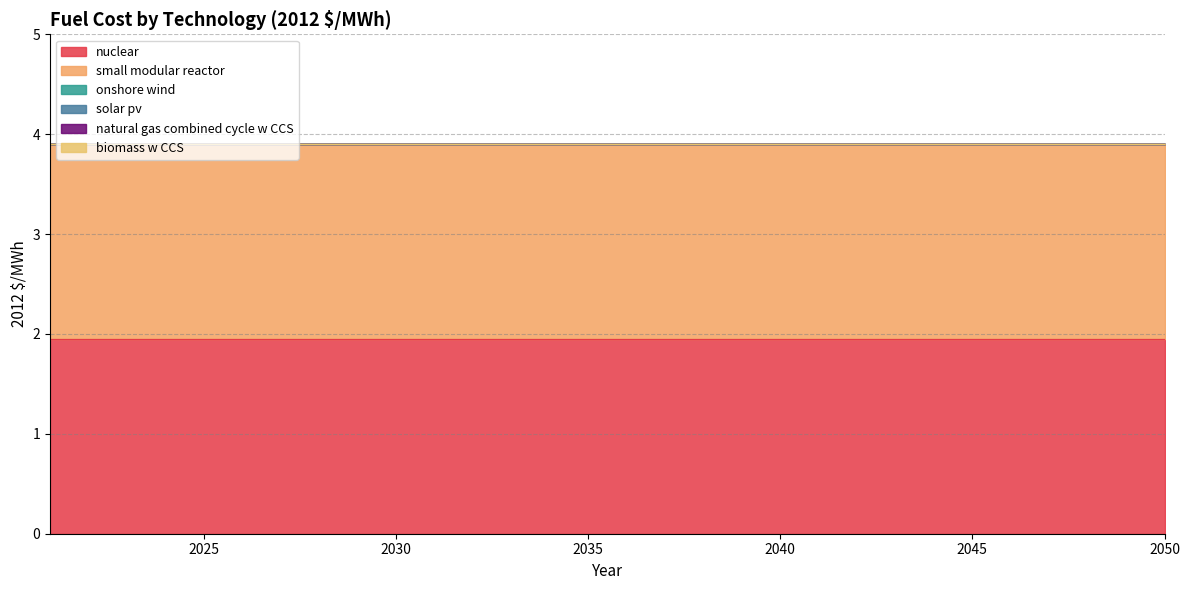

Reading left to right, transcribe all the data shown in this chart.

nuclear: 2021=1.9	2022=1.9	2023=1.9	2024=1.9	2025=1.9	2026=1.9	2027=1.9	2028=1.9	2029=1.9	2030=1.9	2031=1.9	2032=1.9	2033=1.9	2034=1.9	2035=1.9	2036=1.9	2037=1.9	2038=1.9	2039=1.9	2040=1.9	2041=1.9	2042=1.9	2043=1.9	2044=1.9	2045=1.9	2046=1.9	2047=1.9	2048=1.9	2049=1.9	2050=1.9
small modular reactor: 2021=1.9	2022=1.9	2023=1.9	2024=1.9	2025=1.9	2026=1.9	2027=1.9	2028=1.9	2029=1.9	2030=1.9	2031=1.9	2032=1.9	2033=1.9	2034=1.9	2035=1.9	2036=1.9	2037=1.9	2038=1.9	2039=1.9	2040=1.9	2041=1.9	2042=1.9	2043=1.9	2044=1.9	2045=1.9	2046=1.9	2047=1.9	2048=1.9	2049=1.9	2050=1.9
onshore wind: 2021=0.0	2022=0.0	2023=0.0	2024=0.0	2025=0.0	2026=0.0	2027=0.0	2028=0.0	2029=0.0	2030=0.0	2031=0.0	2032=0.0	2033=0.0	2034=0.0	2035=0.0	2036=0.0	2037=0.0	2038=0.0	2039=0.0	2040=0.0	2041=0.0	2042=0.0	2043=0.0	2044=0.0	2045=0.0	2046=0.0	2047=0.0	2048=0.0	2049=0.0	2050=0.0
solar pv: 2021=0.0	2022=0.0	2023=0.0	2024=0.0	2025=0.0	2026=0.0	2027=0.0	2028=0.0	2029=0.0	2030=0.0	2031=0.0	2032=0.0	2033=0.0	2034=0.0	2035=0.0	2036=0.0	2037=0.0	2038=0.0	2039=0.0	2040=0.0	2041=0.0	2042=0.0	2043=0.0	2044=0.0	2045=0.0	2046=0.0	2047=0.0	2048=0.0	2049=0.0	2050=0.0
natural gas combined cycle w CCS: 2021=0.0	2022=0.0	2023=0.0	2024=0.0	2025=0.0	2026=0.0	2027=0.0	2028=0.0	2029=0.0	2030=0.0	2031=0.0	2032=0.0	2033=0.0	2034=0.0	2035=0.0	2036=0.0	2037=0.0	2038=0.0	2039=0.0	2040=0.0	2041=0.0	2042=0.0	2043=0.0	2044=0.0	2045=0.0	2046=0.0	2047=0.0	2048=0.0	2049=0.0	2050=0.0
biomass w CCS: 2021=0.0	2022=0.0	2023=0.0	2024=0.0	2025=0.0	2026=0.0	2027=0.0	2028=0.0	2029=0.0	2030=0.0	2031=0.0	2032=0.0	2033=0.0	2034=0.0	2035=0.0	2036=0.0	2037=0.0	2038=0.0	2039=0.0	2040=0.0	2041=0.0	2042=0.0	2043=0.0	2044=0.0	2045=0.0	2046=0.0	2047=0.0	2048=0.0	2049=0.0	2050=0.0